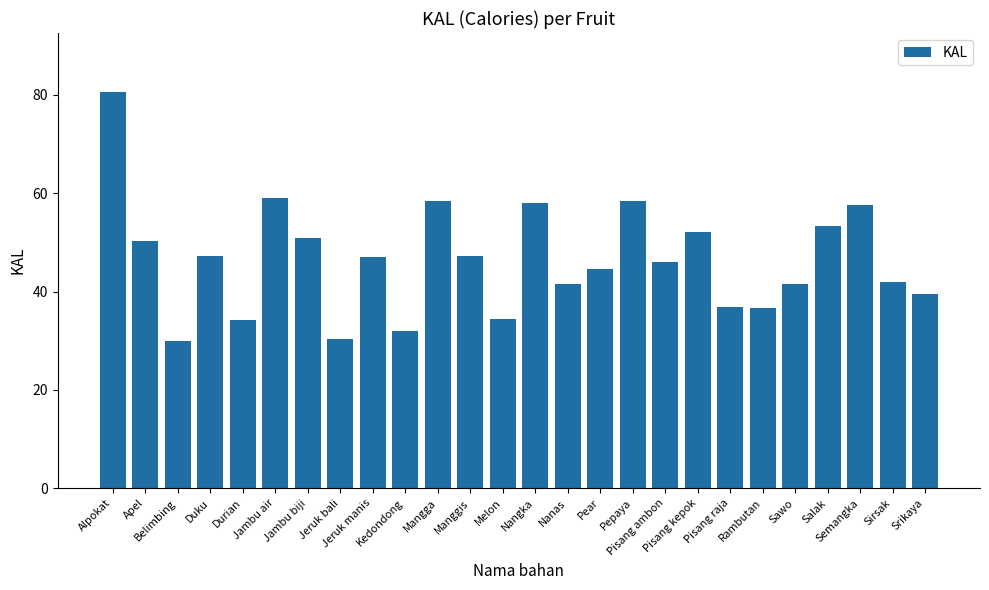

What is the label of the 2nd bar from the left?

Apel